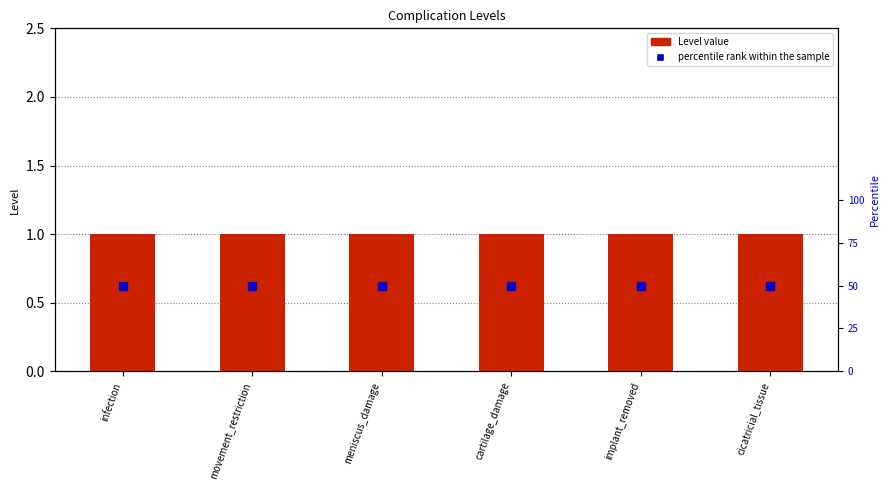

What are all the series names shown in the legend?

Level, percentile rank within the sample